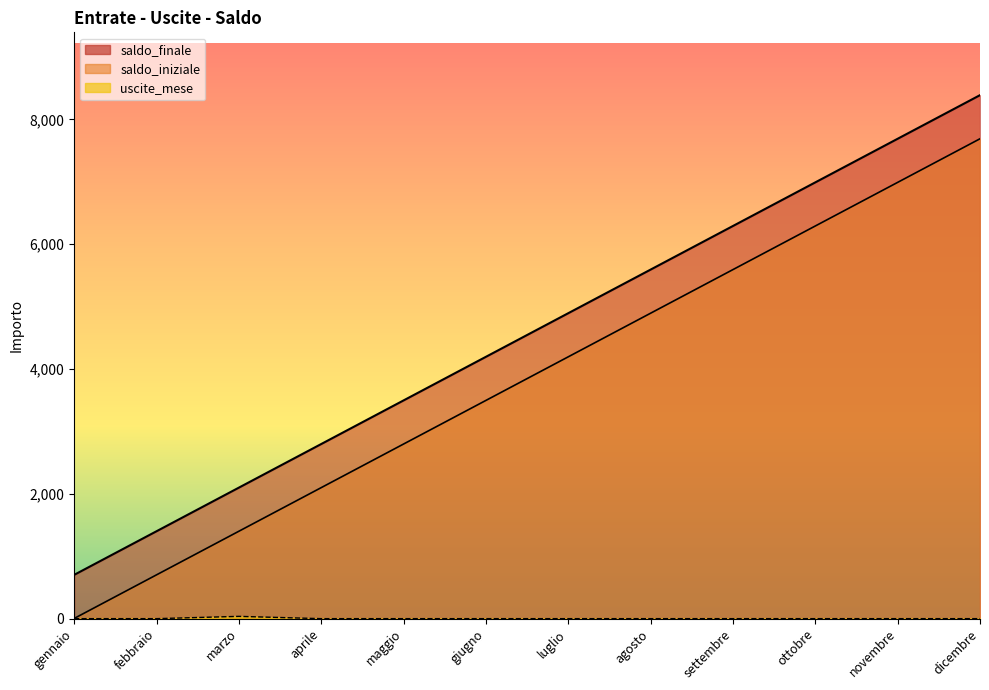

How many lines are shown in the chart?

3